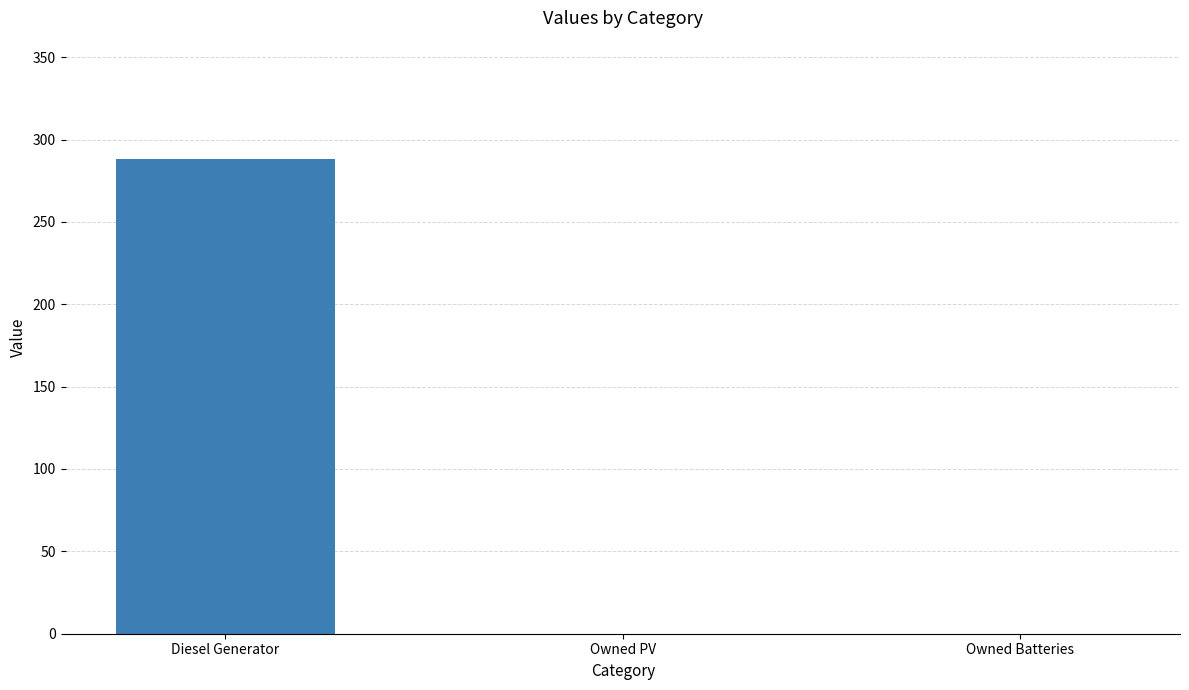

Which has a higher value, Owned Batteries or Diesel Generator?

Diesel Generator